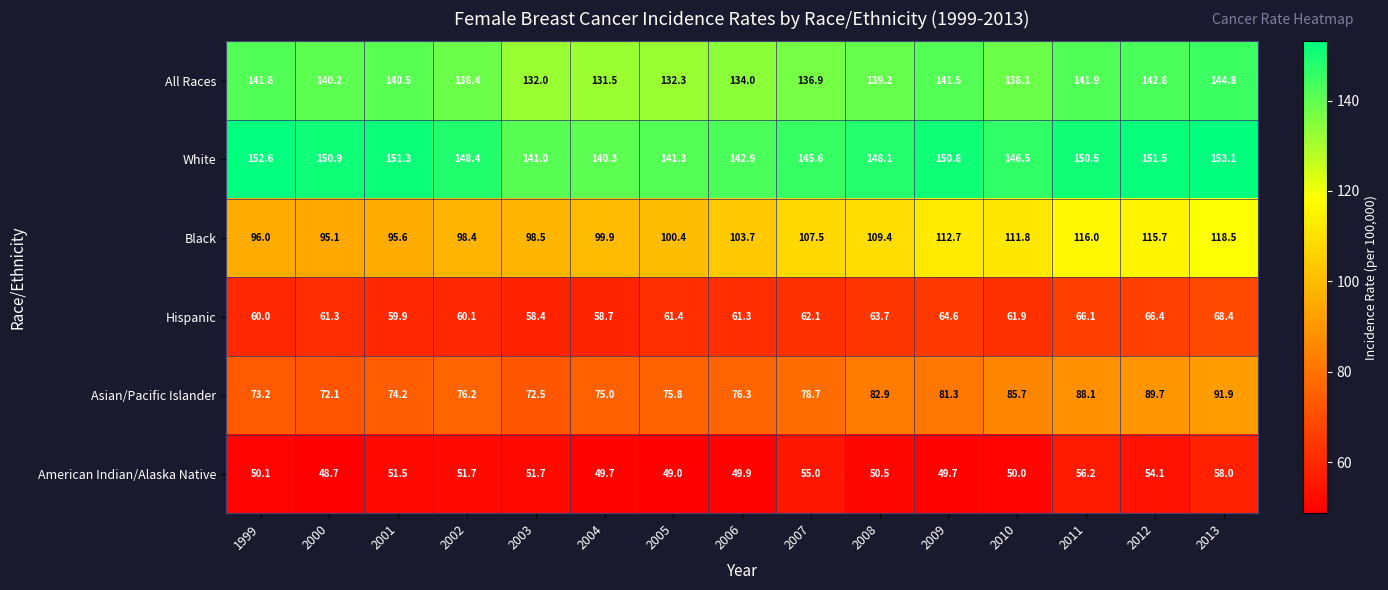

What is the difference between the highest and lowest values at 2009?

101.1